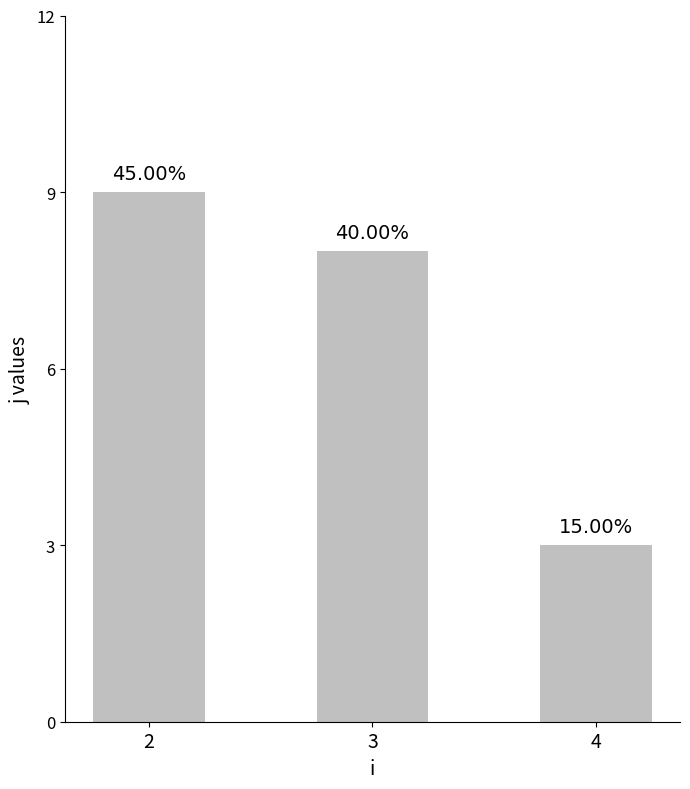

List the labels in order of value, largest first.

2, 3, 4